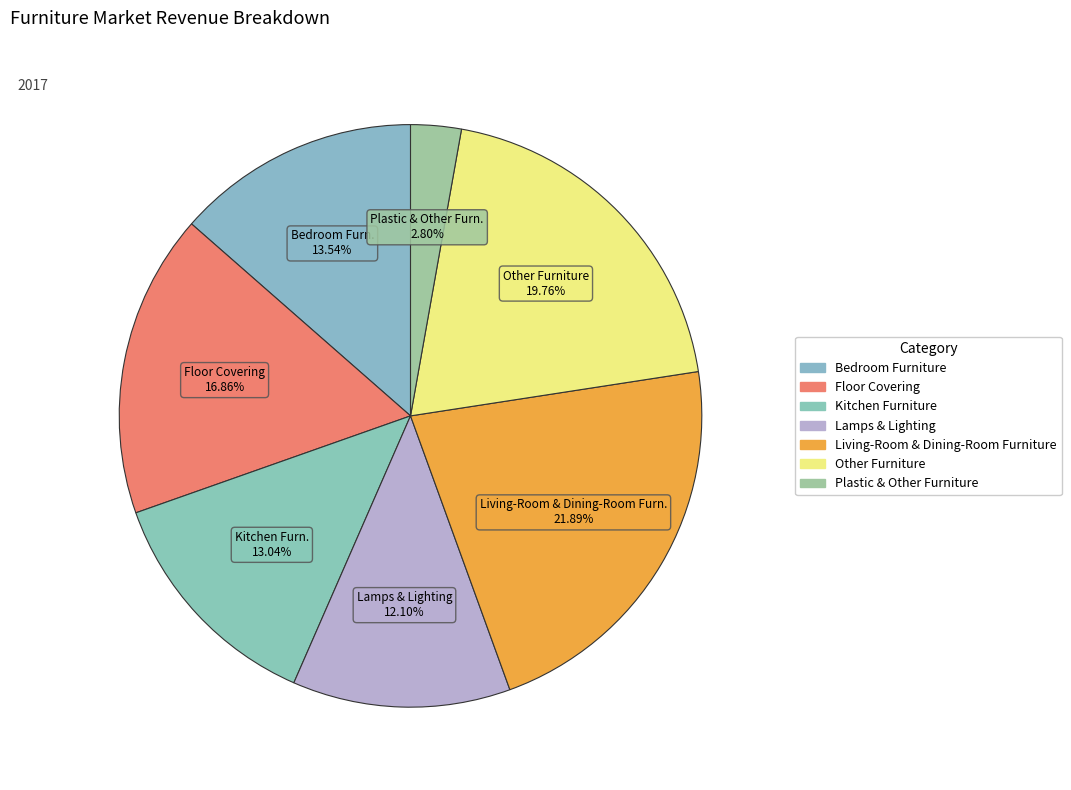

To the nearest percent, what is the average slice percentage?

14%